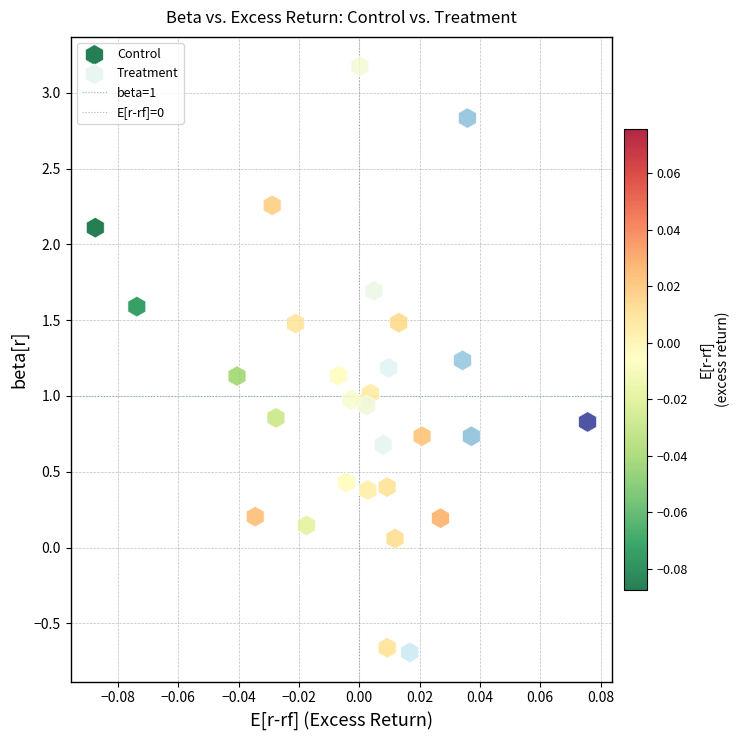

Which series has the largest Y range (max minus min)?

Treatment